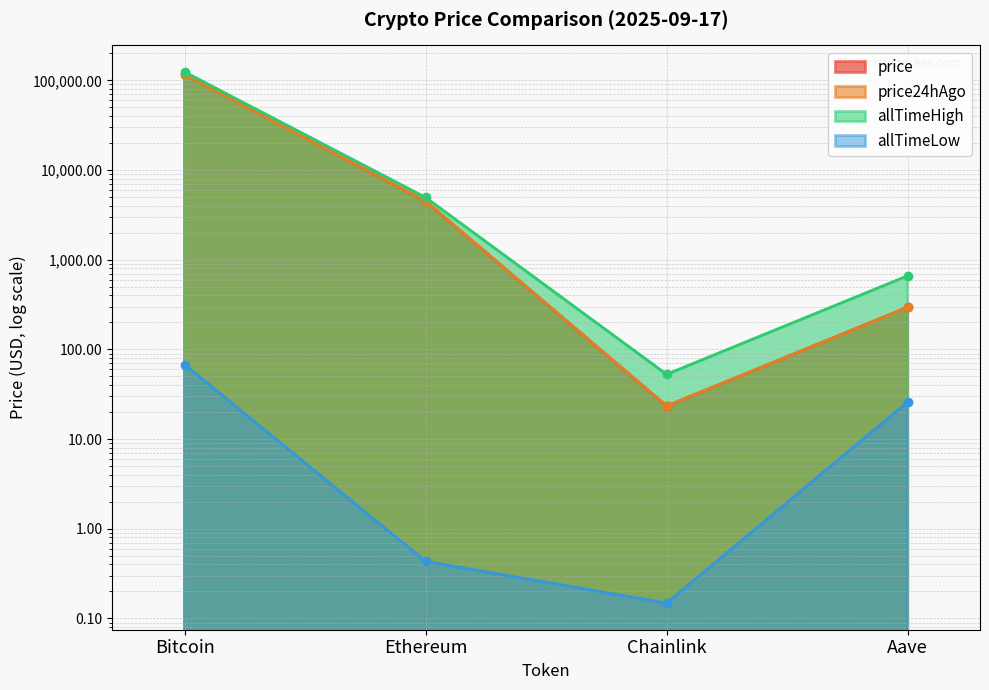

True or false: price has a value of 4489.8 at Ethereum.

True